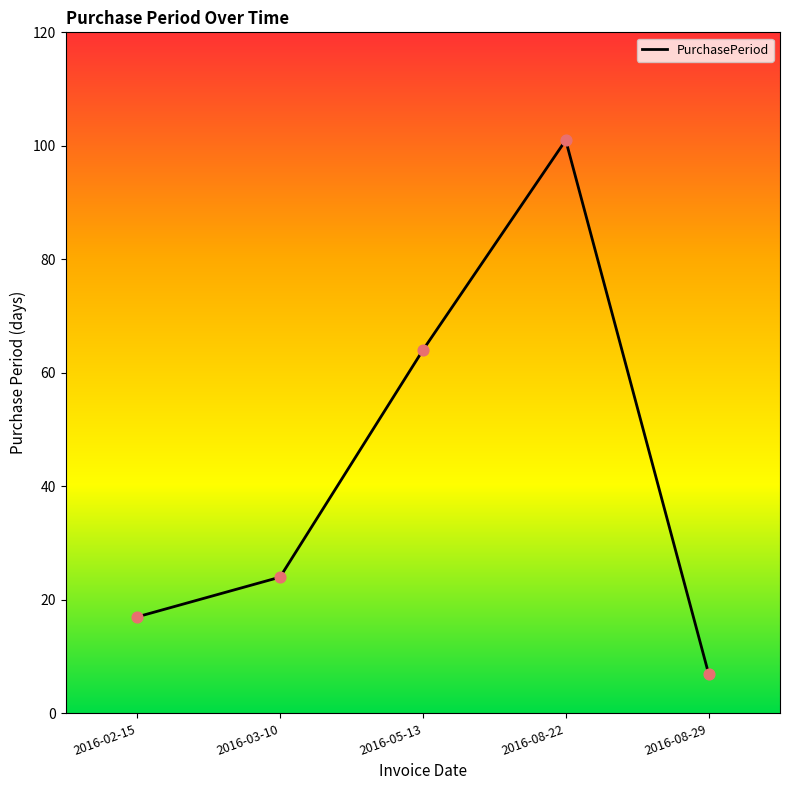

What is the change in value from 2016-02-15 to 2016-03-10?

+7